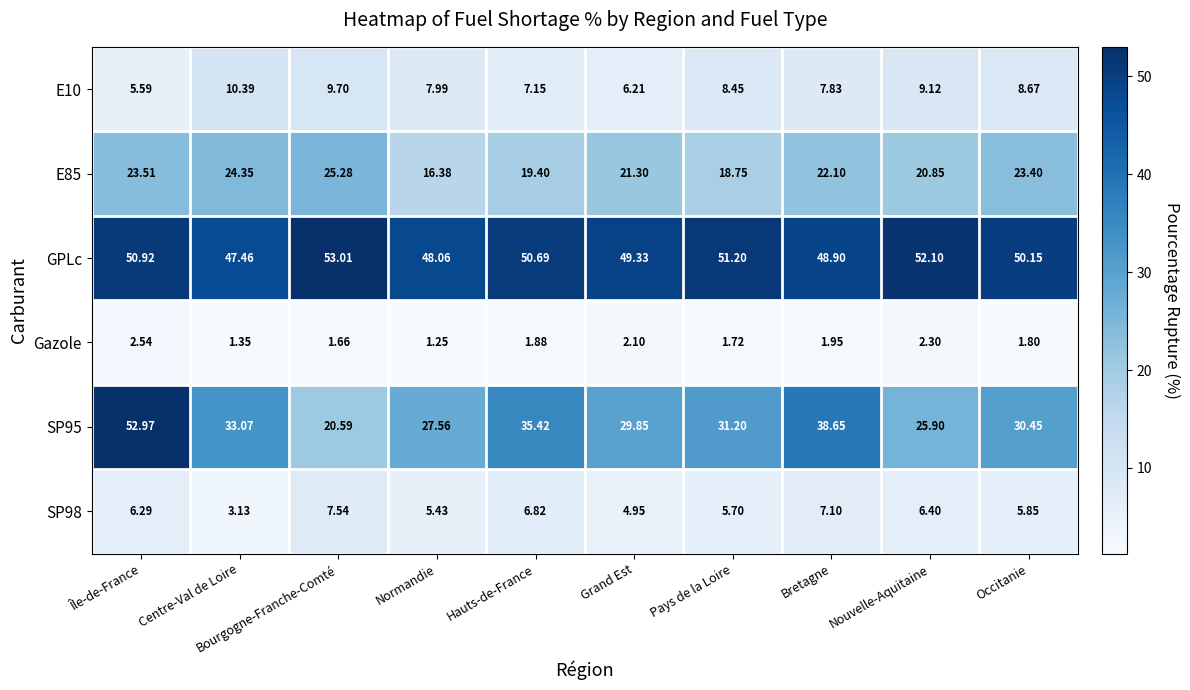

At Occitanie, list the series in order from smallest to largest.

Gazole, SP98, E10, E85, SP95, GPLc